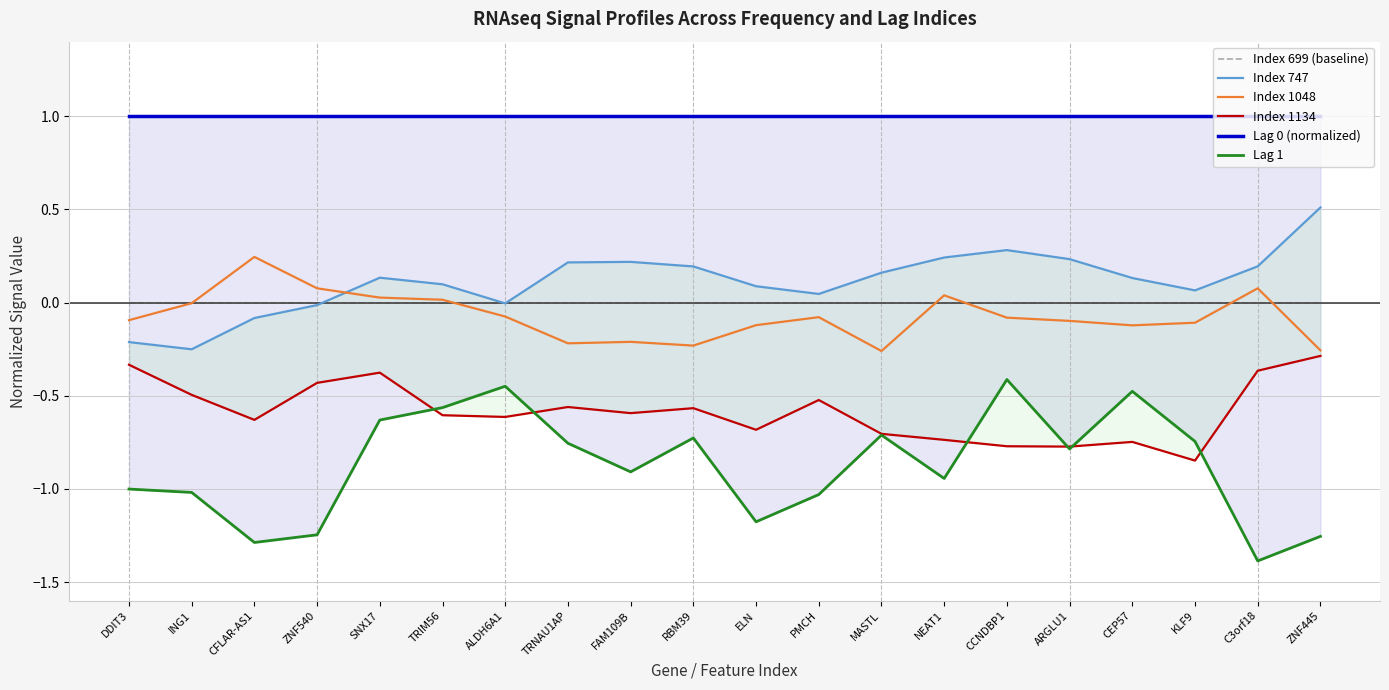

What is the minimum value shown in the chart?

-1.4